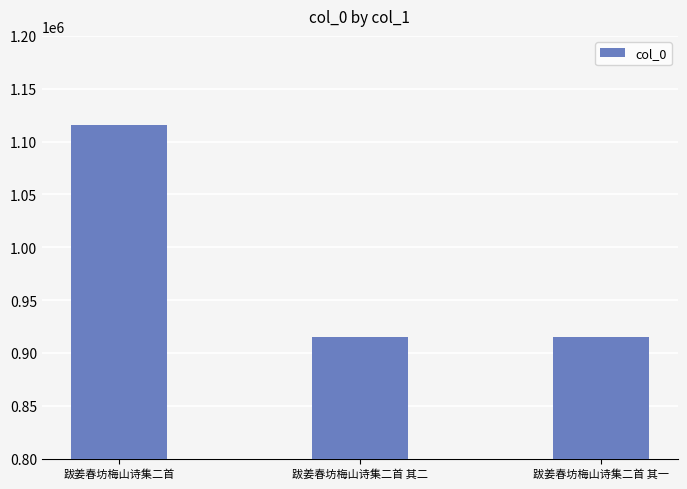

What position from the left is 跋姜春坊梅山诗集二首 其二?

2